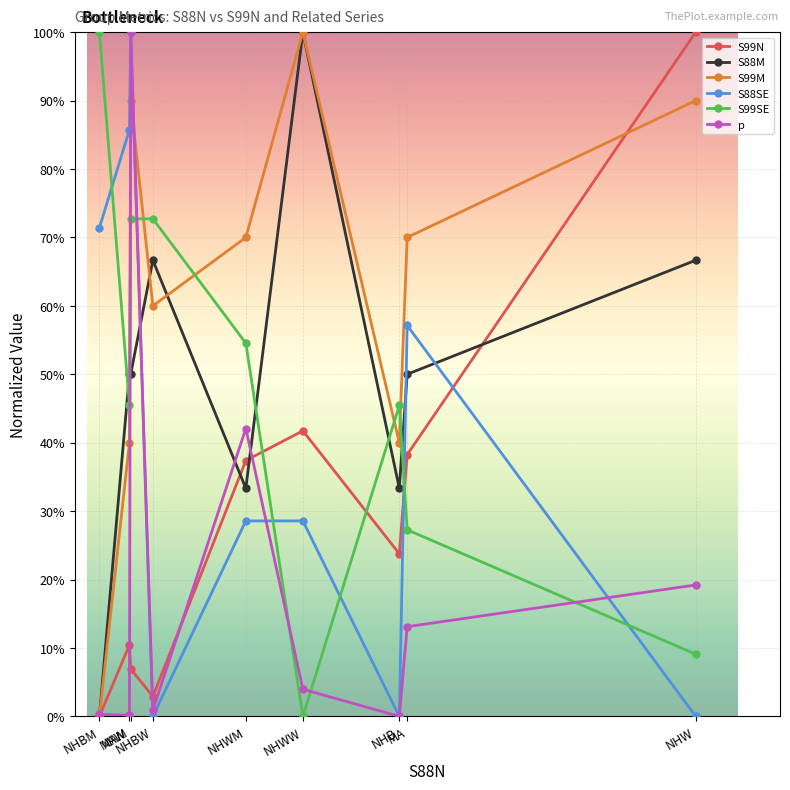

The S99M series shows 0.4 at MAW. True or false?

True